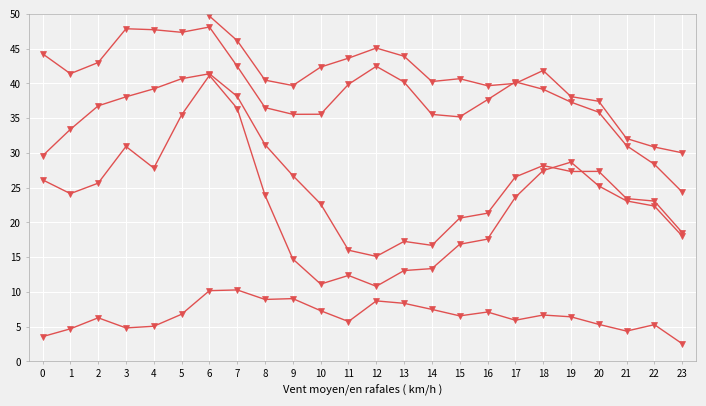

How many data points in ATT12 are less than 39?

11